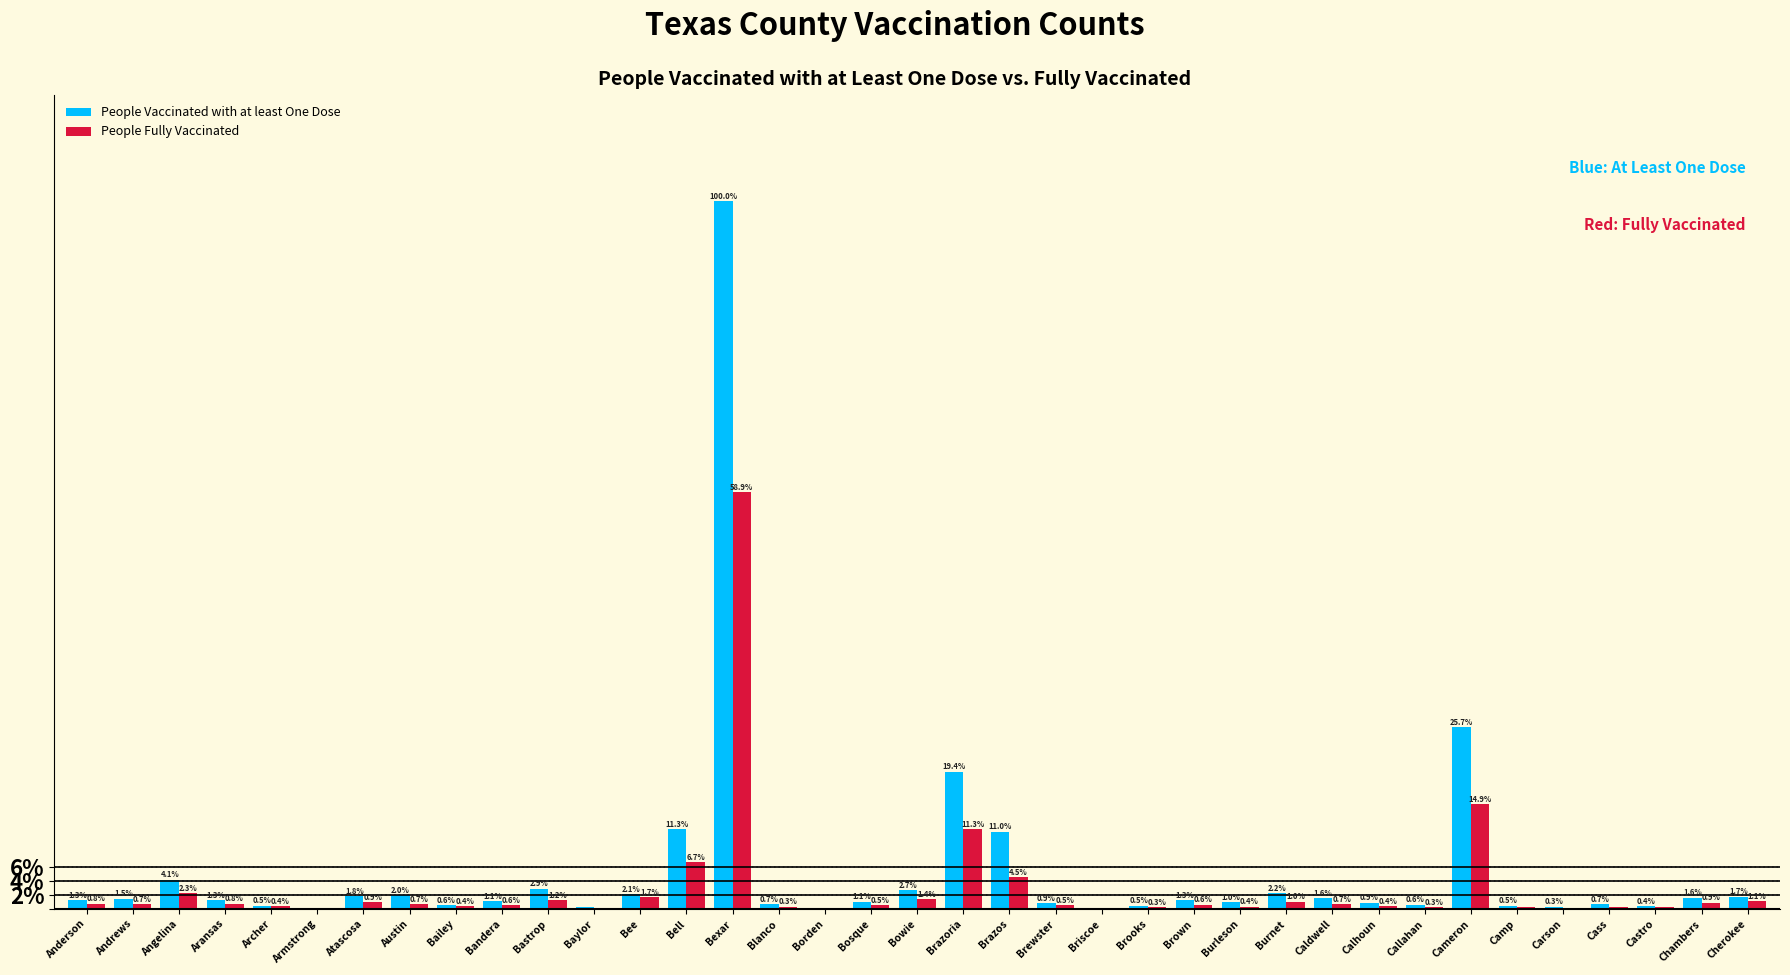

Between Bosque and Carson, which series saw the biggest shift?

People Vaccinated with at least One Dose